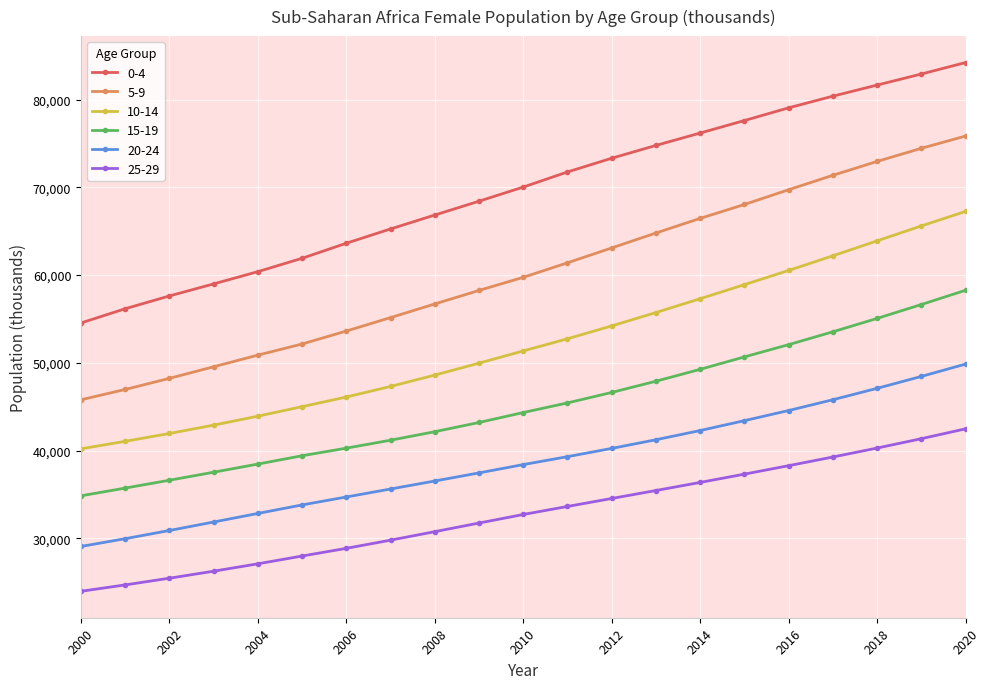

Reading right to left, list all the values displayed in this chart.

0-4: 84214	82905	81645	80382	79053	77604	76181	74770	73312	71747	70023	68415	66839	65253	63626	61913	60387	58993	57621	56163	54542
5-9: 75838	74439	72945	71365	69720	68040	66456	64790	63090	61396	59740	58248	56707	55153	53621	52145	50877	49552	48231	46965	45790
10-14: 67249	65595	63896	62193	60522	58908	57304	55730	54205	52742	51356	49962	48603	47310	46104	45005	43921	42901	41950	41056	40205
15-19: 58264	56639	55058	53533	52070	50674	49257	47902	46623	45432	44336	43202	42153	41183	40276	39413	38464	37536	36623	35727	34846
20-24: 49854	48447	47091	45792	44563	43410	42284	41235	40247	39307	38404	37456	36534	35623	34713	33809	32838	31863	30895	29961	29077
25-29: 42478	41353	40286	39266	38279	37315	36371	35451	34543	33633	32718	31744	30762	29793	28862	27987	27100	26258	25459	24696	23967